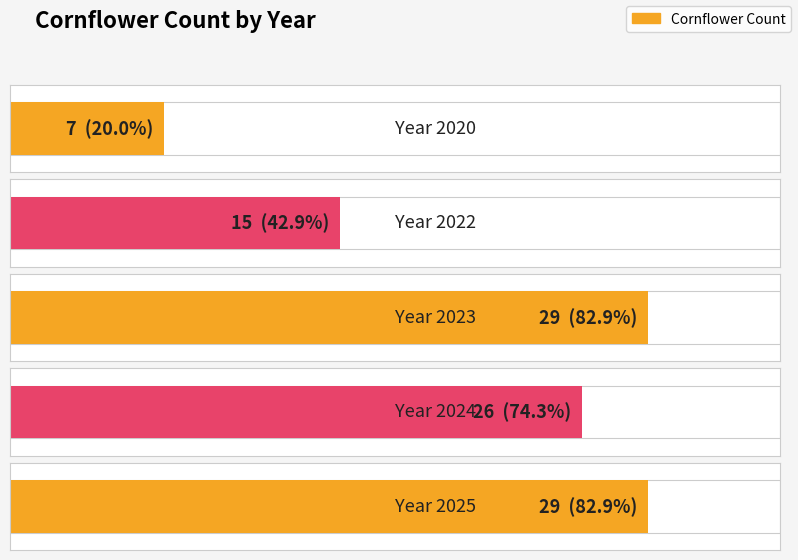

Which label corresponds to the largest value in the chart?

2023